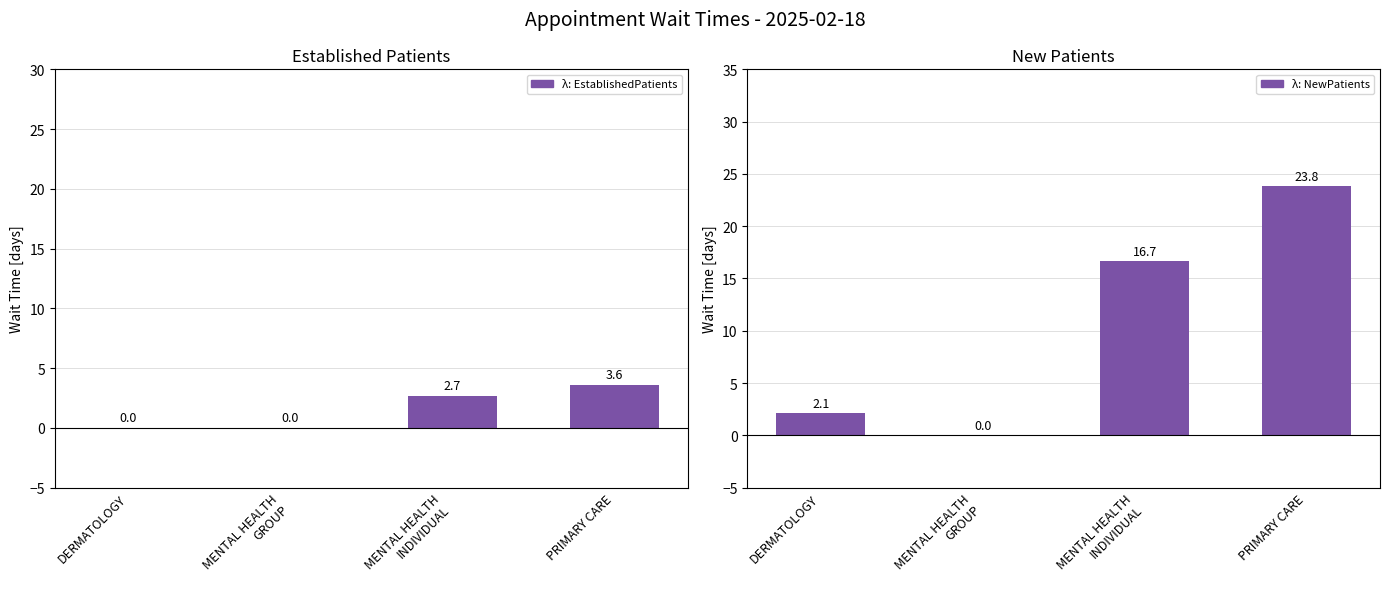

What is the value of the EstablishedPatients bar at the 3rd from the left?

2.7